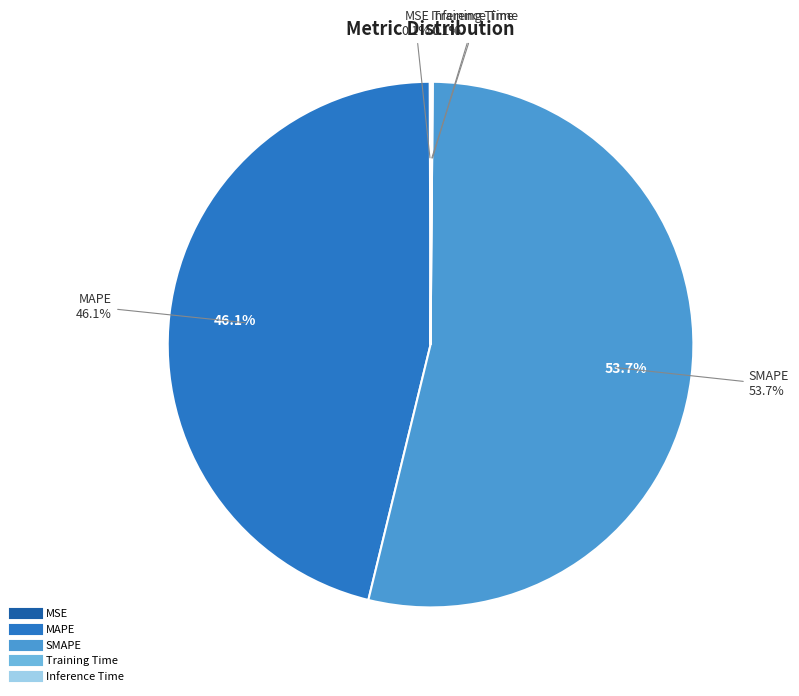

Which category has the smallest portion of the pie?

MSE